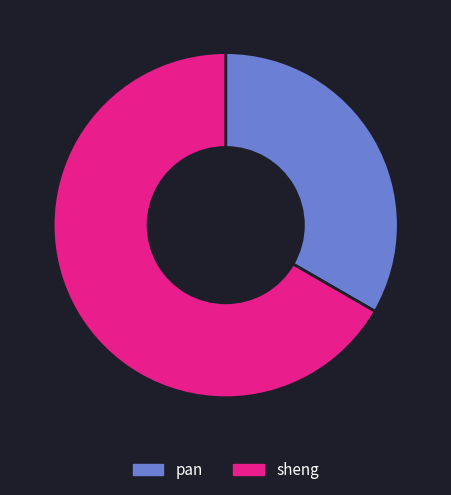

Which category accounts for the majority?

sheng